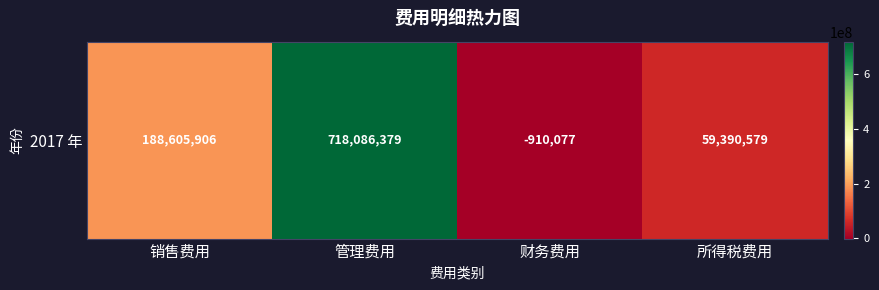

How many distinct data groups are displayed?

1